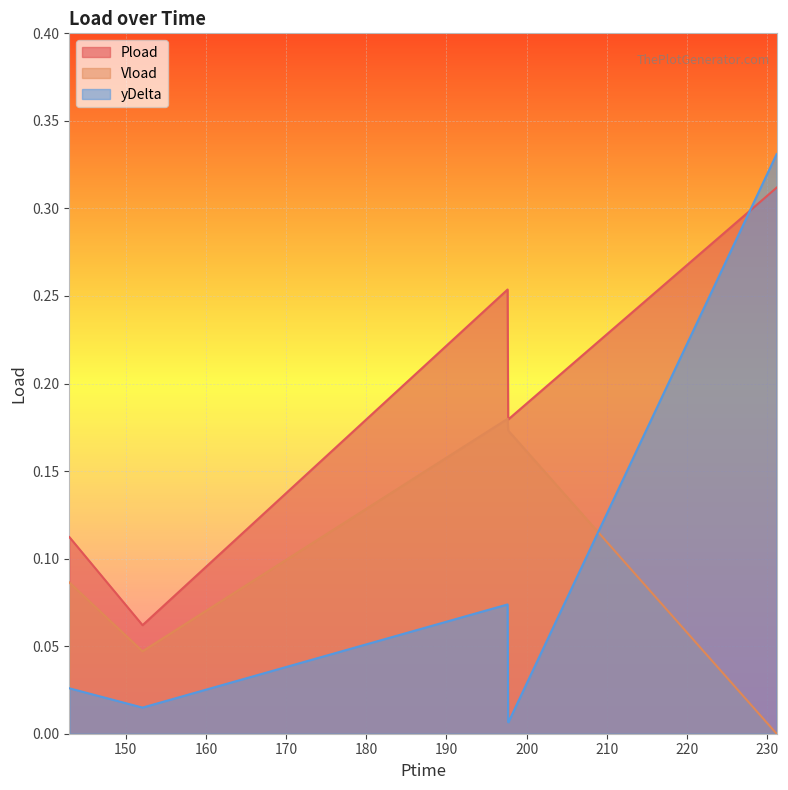

What is the value of the Pload point at the 4th from the left?

0.2